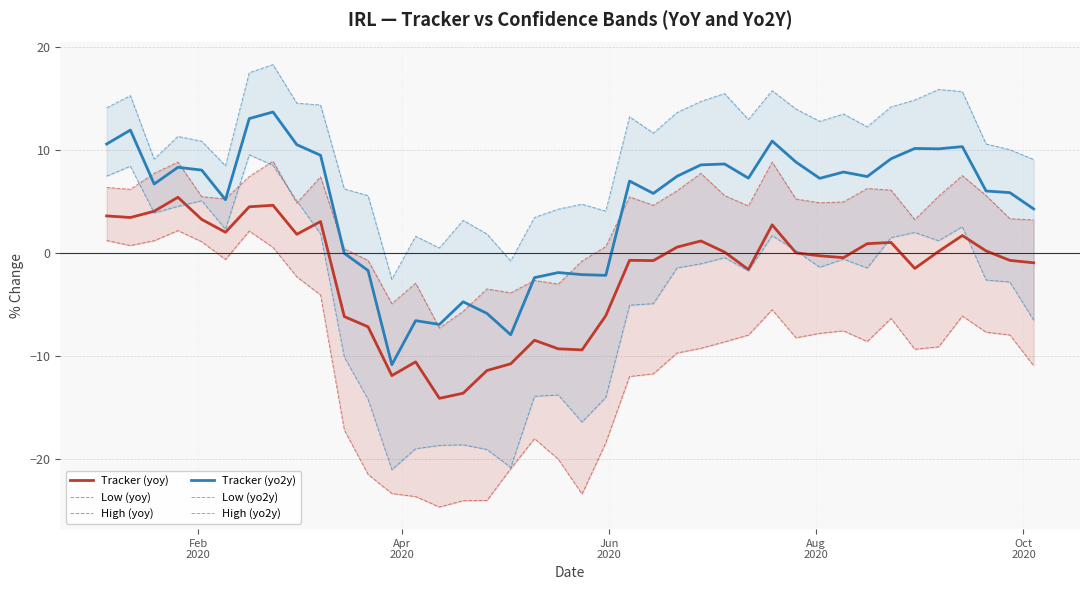

True or false: Tracker (yoy) and Tracker (yo2y) intersect in this chart.

False